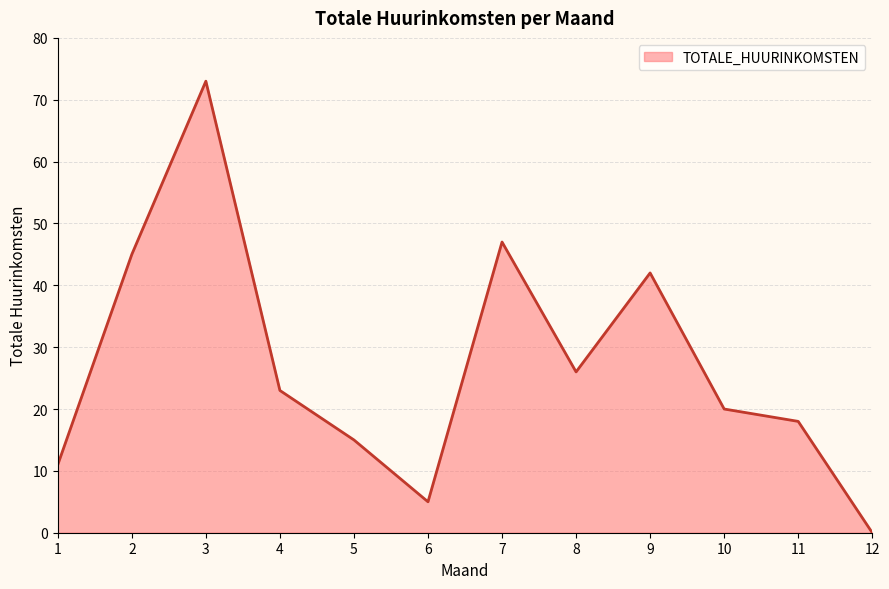

The chart shows a value of 42 at 9. True or false?

True